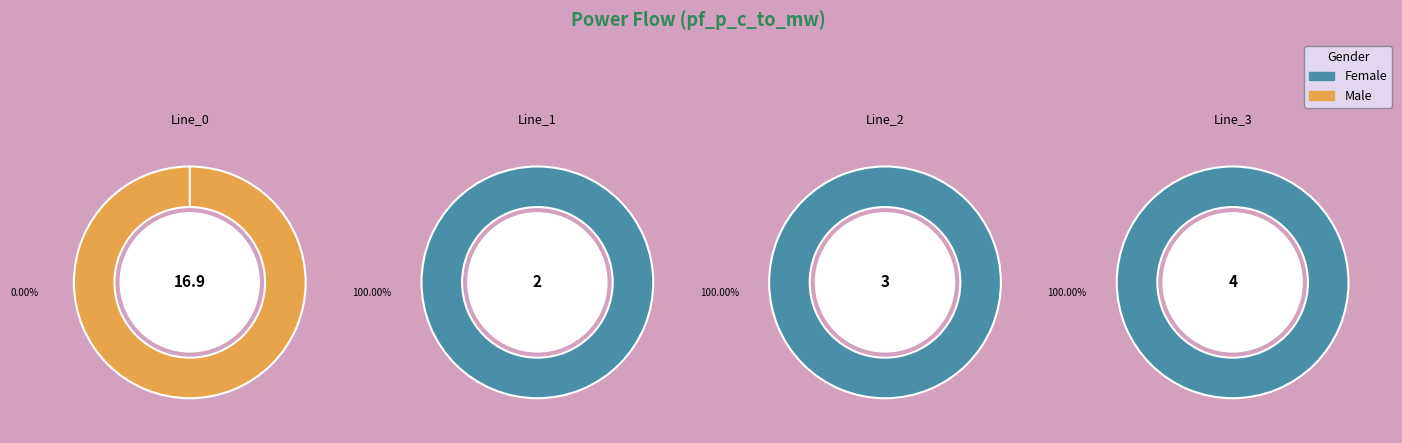

To the nearest percent, what is the difference between the largest and smallest slice percentages?

100%